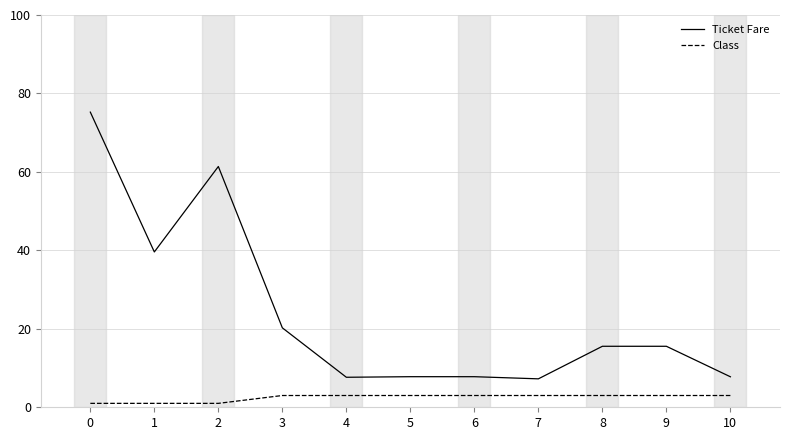

The value of Ticket Fare at 5 is 12.8. True or false?

False